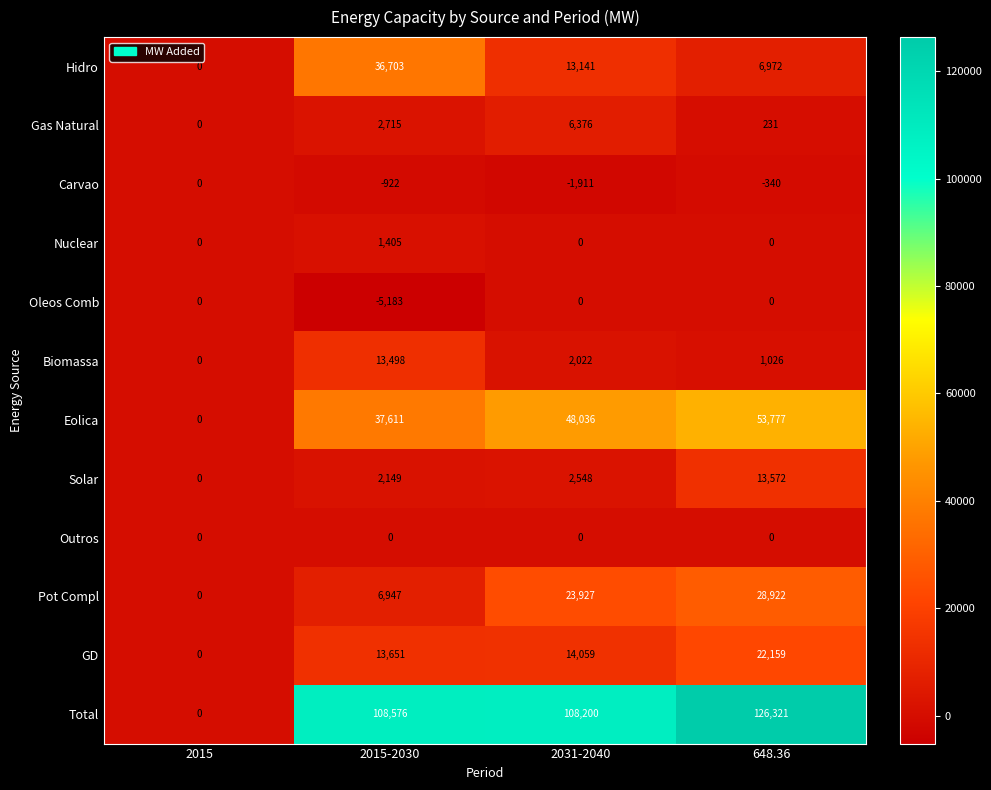

Count the number of data series in this chart.

12